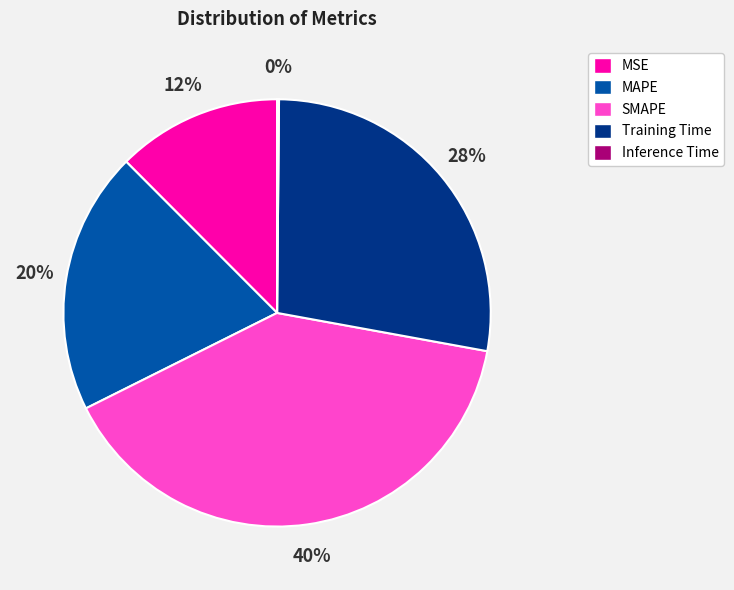

Is the sum of Training Time and MAPE greater than half?

No